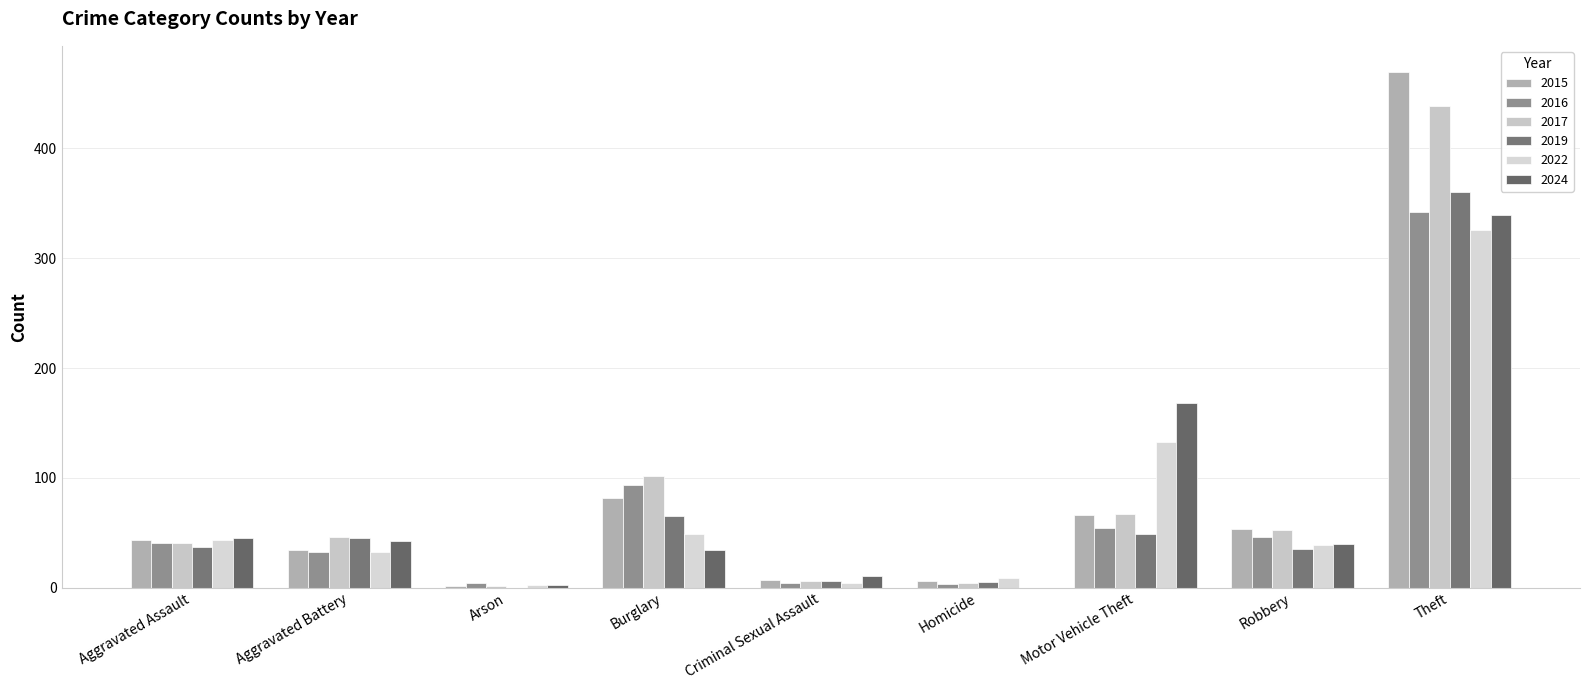

What is the difference between the 2017 values at Homicide and Motor Vehicle Theft?

63